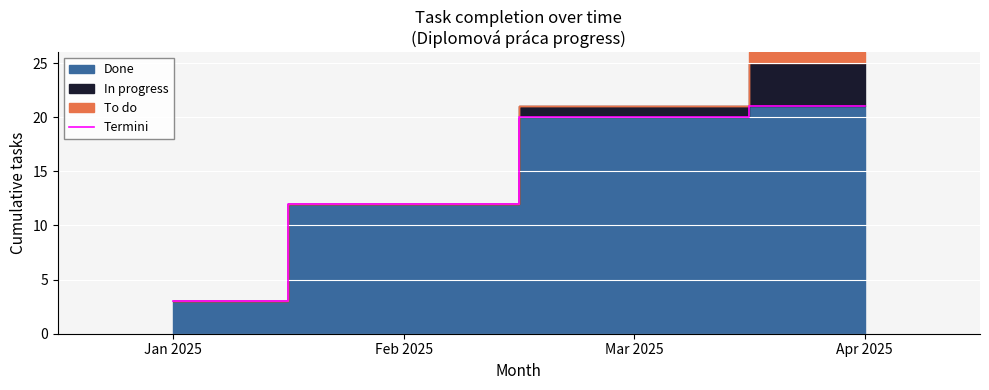

How many lines are shown in the chart?

1